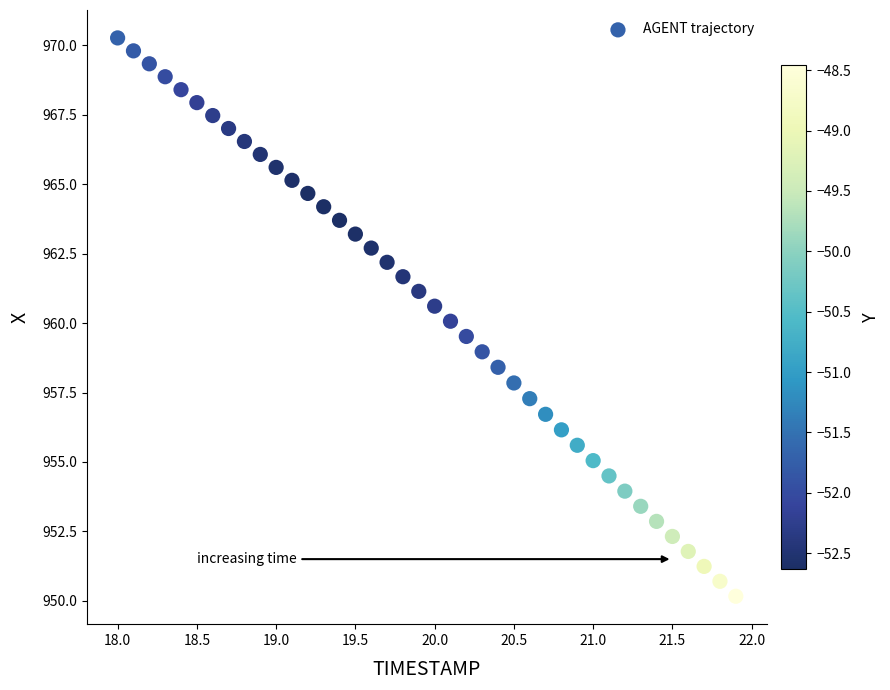

What is the range of X values (max minus min)?

3.9